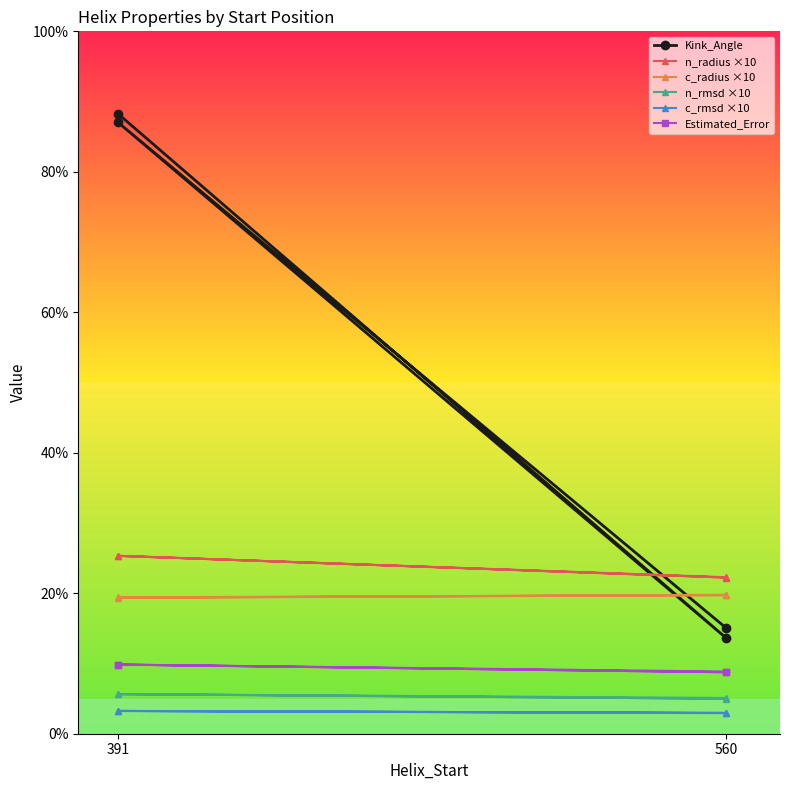

True or false: n_rmsd ×10 and n_radius ×10 cross at least once.

False